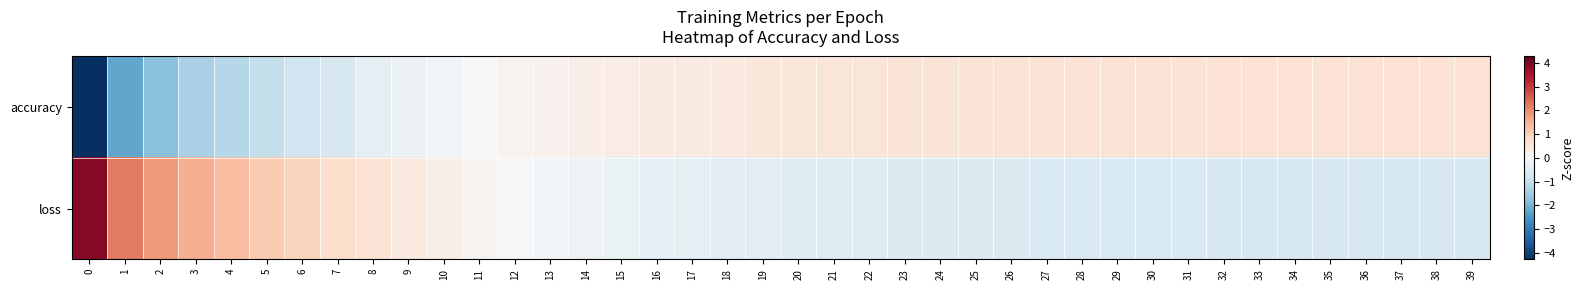

Count the number of data series in this chart.

2